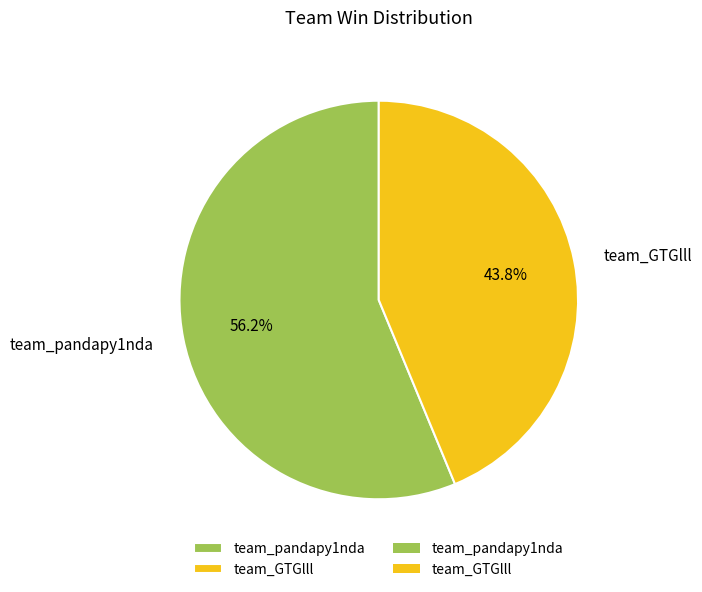

Is the sum of team_pandapy1nda and team_GTGlll greater than half?

Yes